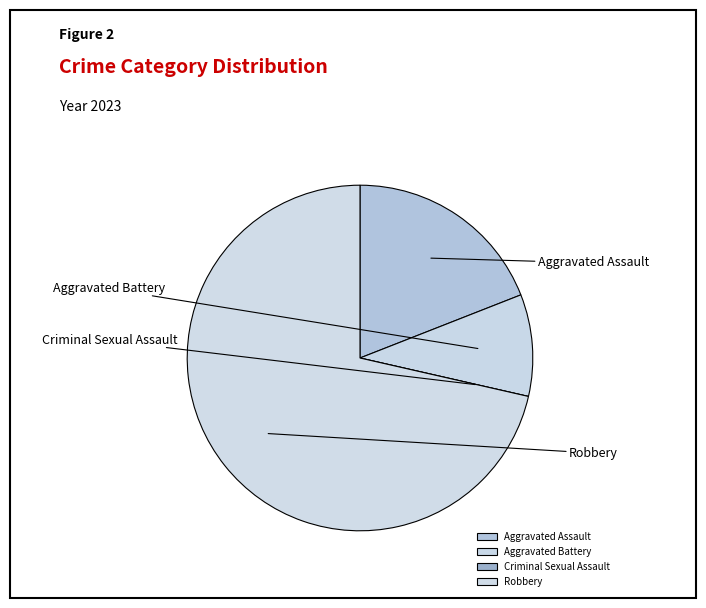

To the nearest percent, what is the difference between the Robbery and Criminal Sexual Assault slice percentages?

71%